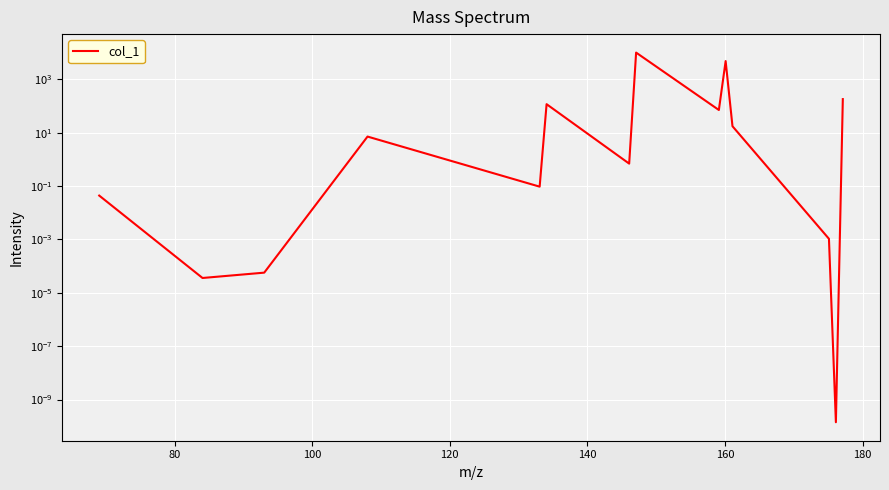

What is the difference between the second highest and second lowest values?

4812.1